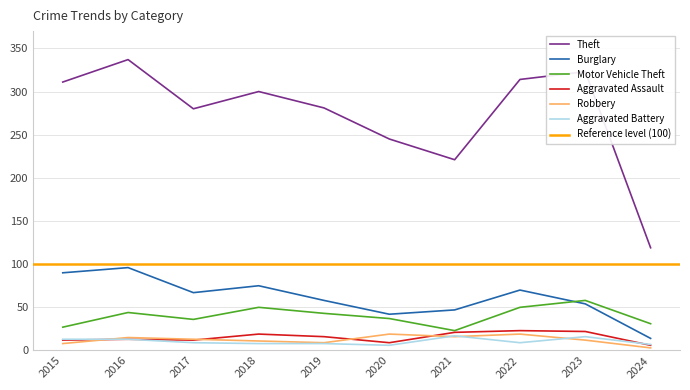

Reading left to right, what are all the values shown in this chart?

Theft: 311	337	280	300	281	245	221	314	323	119
Burglary: 90	96	67	75	58	42	47	70	54	14
Motor Vehicle Theft: 27	44	36	50	43	37	23	50	58	31
Aggravated Assault: 12	13	12	19	16	9	21	23	22	6
Robbery: 8	15	13	11	9	19	16	19	12	3
Aggravated Battery: 13	13	9	8	8	6	17	9	16	7